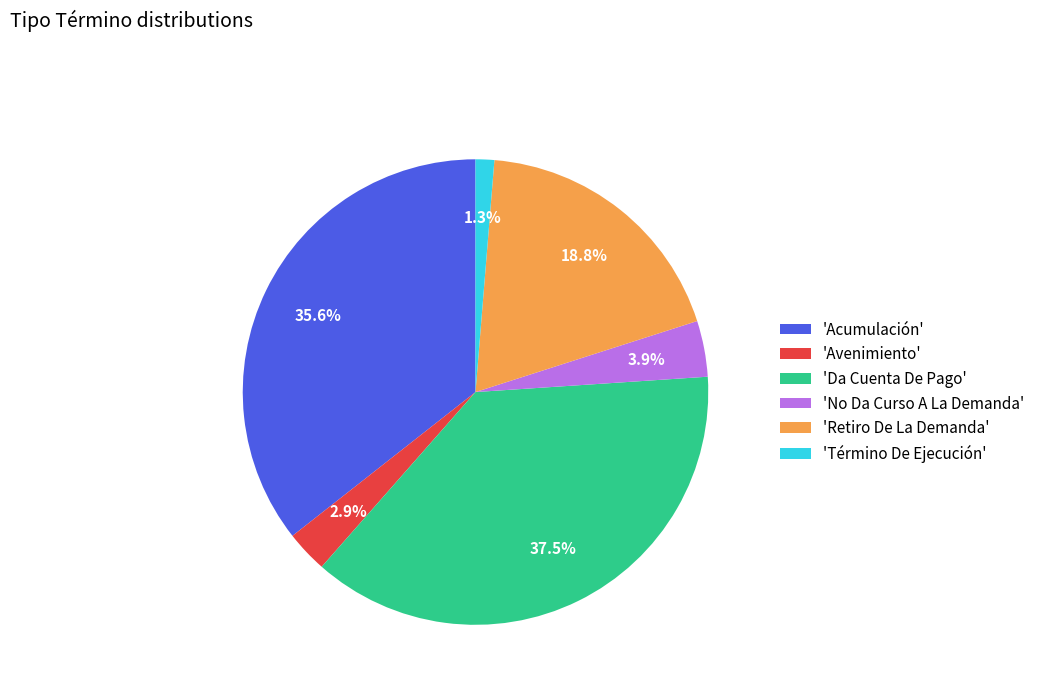

Which slice is the smallest?

'Término De Ejecución'